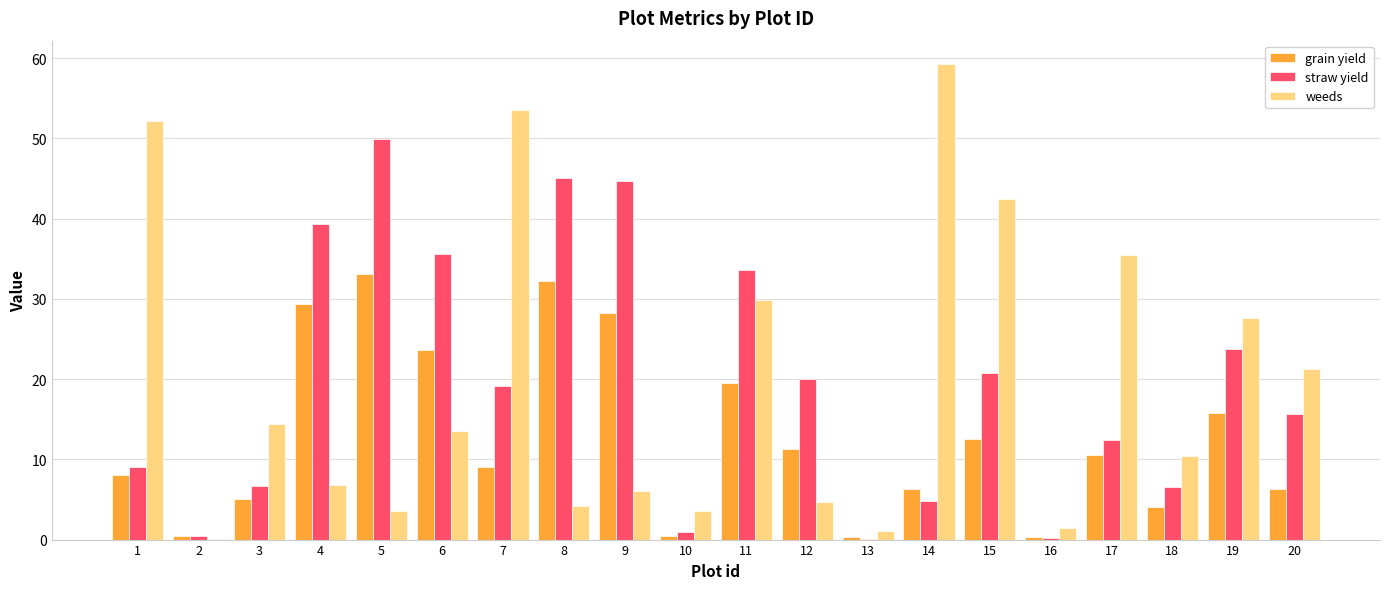

Which series changed the most between 3 and 11?

straw yield